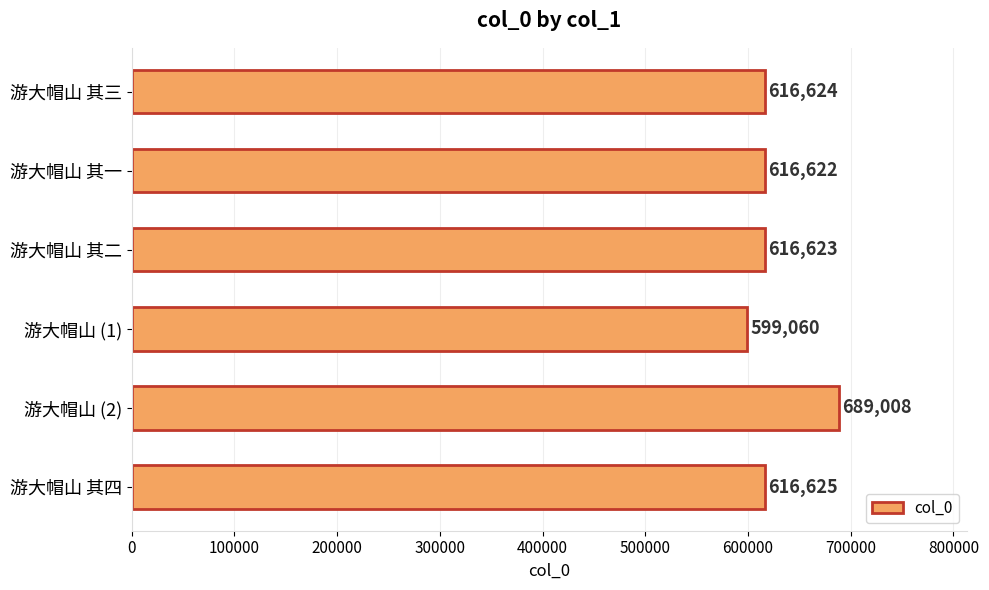

What is the sum of all values?

3754562